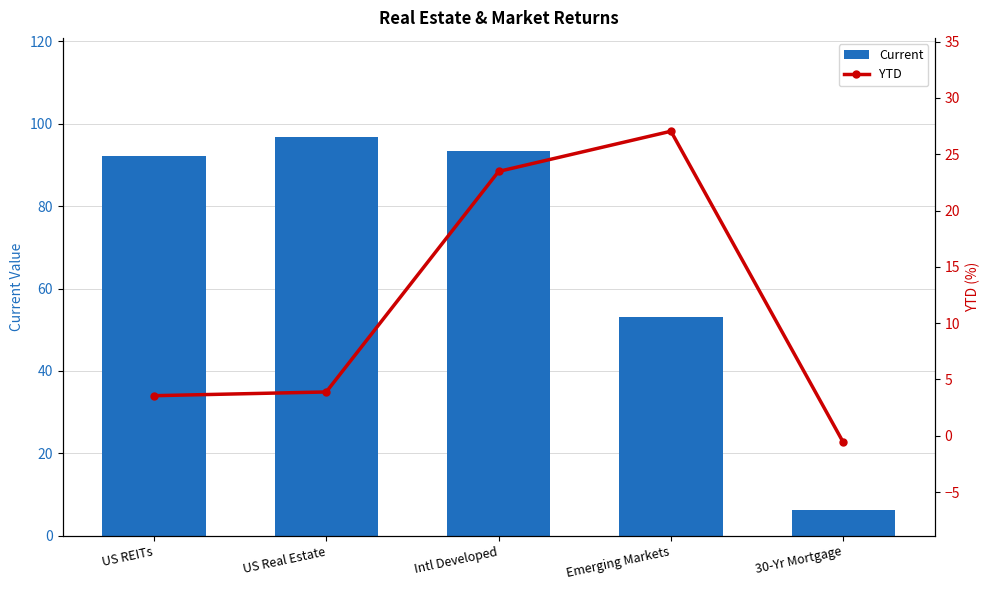

Which label corresponds to the smallest value in the chart?

30-Yr Mortgage